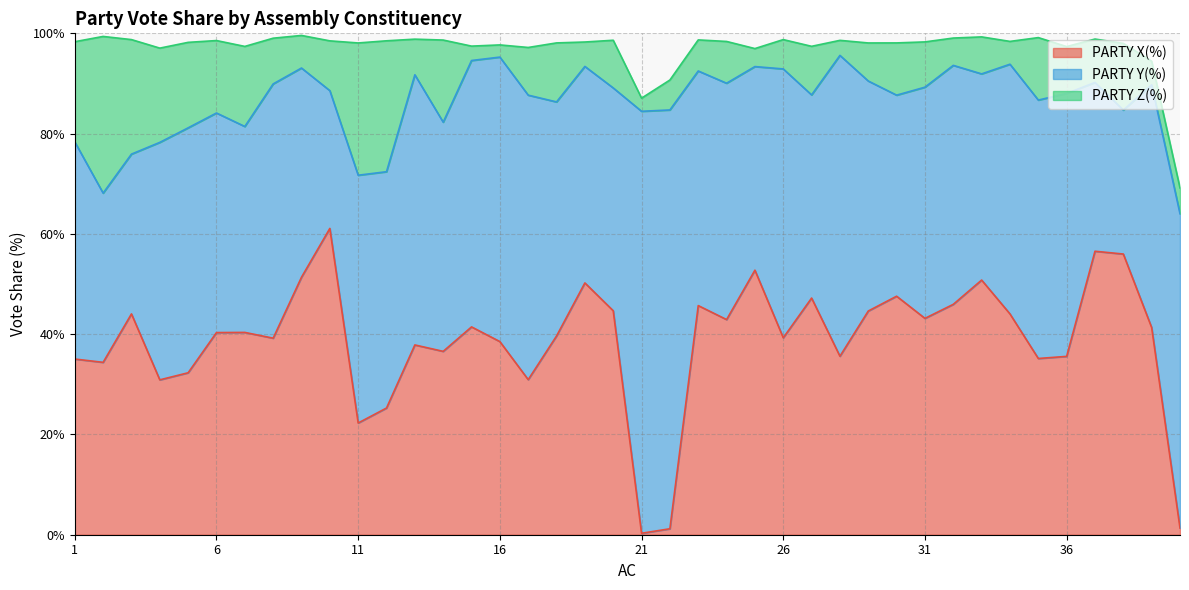

The PARTY X(%) series shows 46.0 at 32. True or false?

True